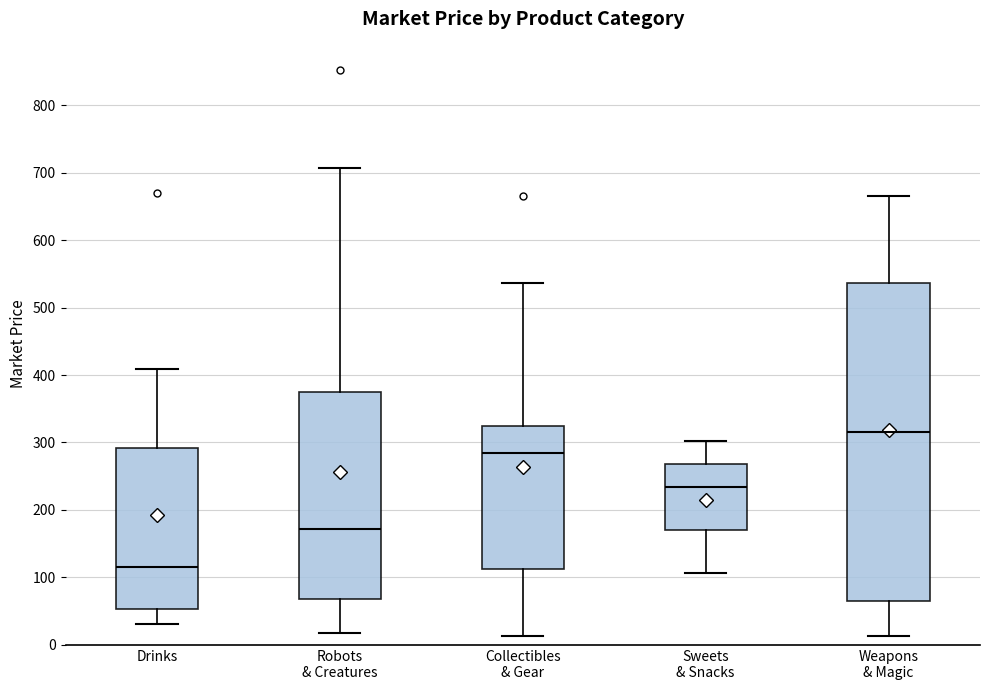

Reading left to right, transcribe this box plot: for each box, give where its median line is, the range the box spans, and where its two whiskers end, as read against the y-axis. The values are not printed on the chart, so give them approximately, as read against the axis.

Drinks: median 120, box 50 to 290, whiskers 30 to 410
Robots & Creatures: median 170, box 70 to 380, whiskers 20 to 710
Collectibles & Gear: median 280, box 110 to 320, whiskers 10 to 540
Sweets & Snacks: median 230, box 170 to 270, whiskers 110 to 300
Weapons & Magic: median 320, box 70 to 540, whiskers 10 to 670